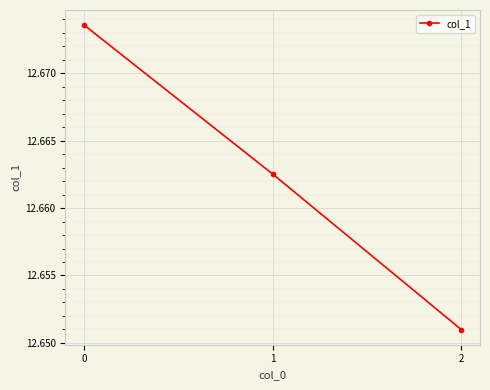

Approximately how many times larger is the value at 1 compared to 0?

1.0